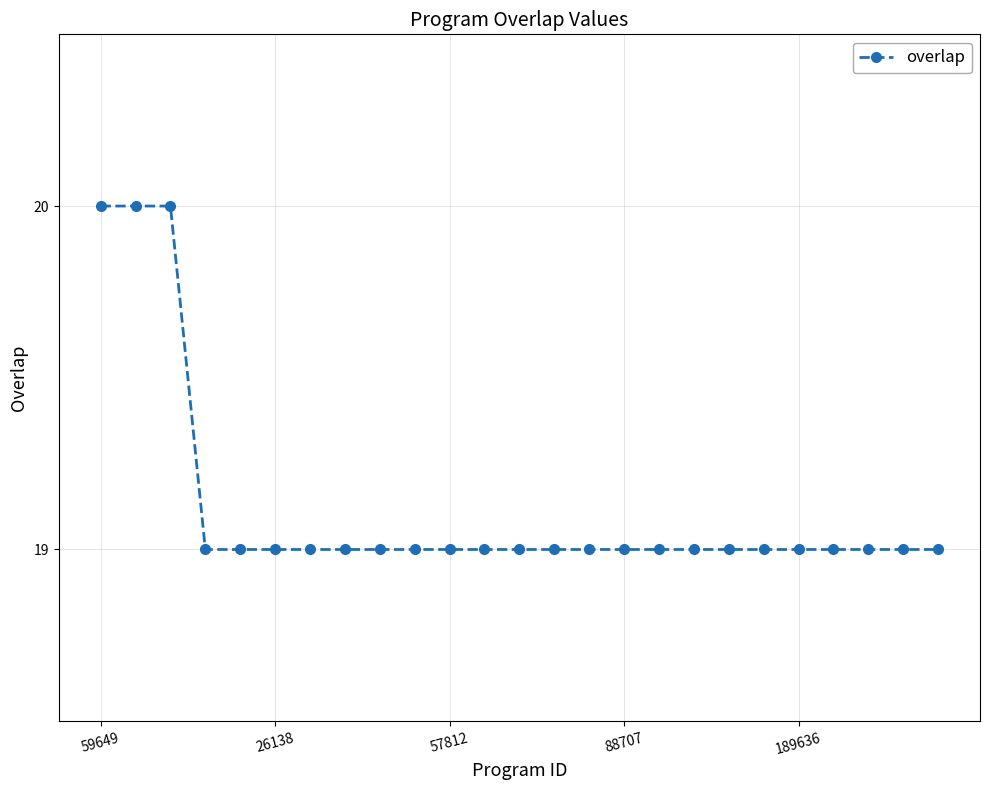

How many categories are shown in the chart?

25